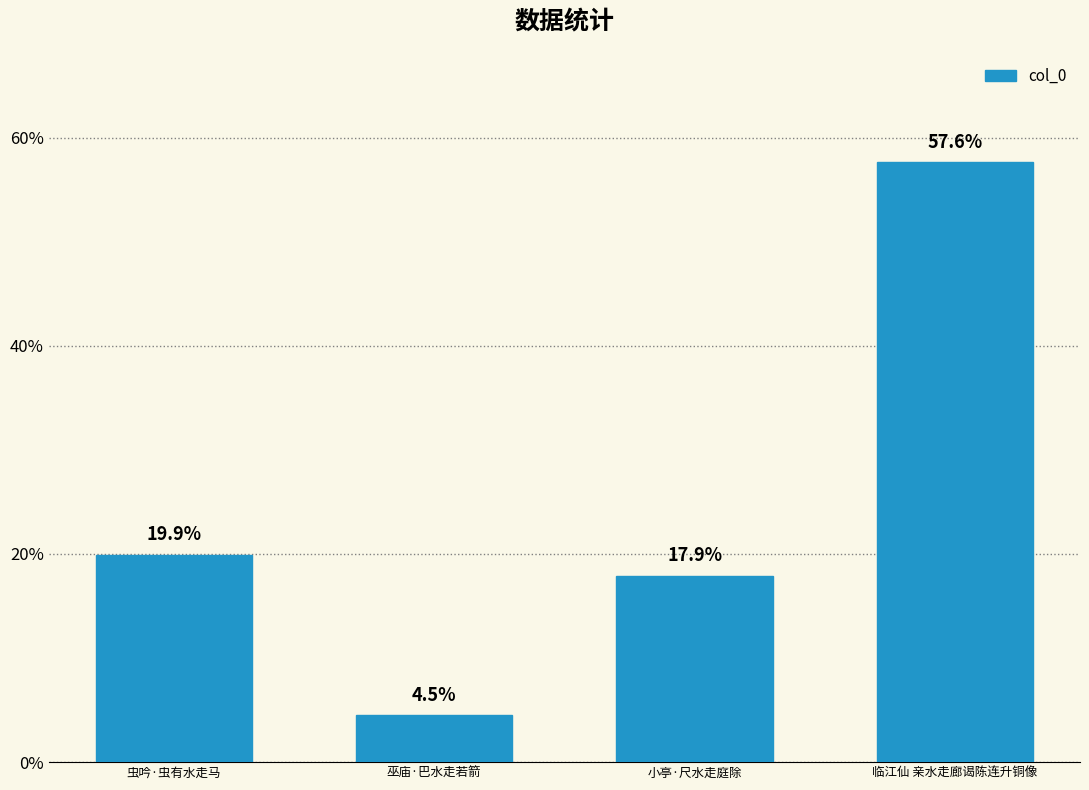

Are the bars horizontal?

No